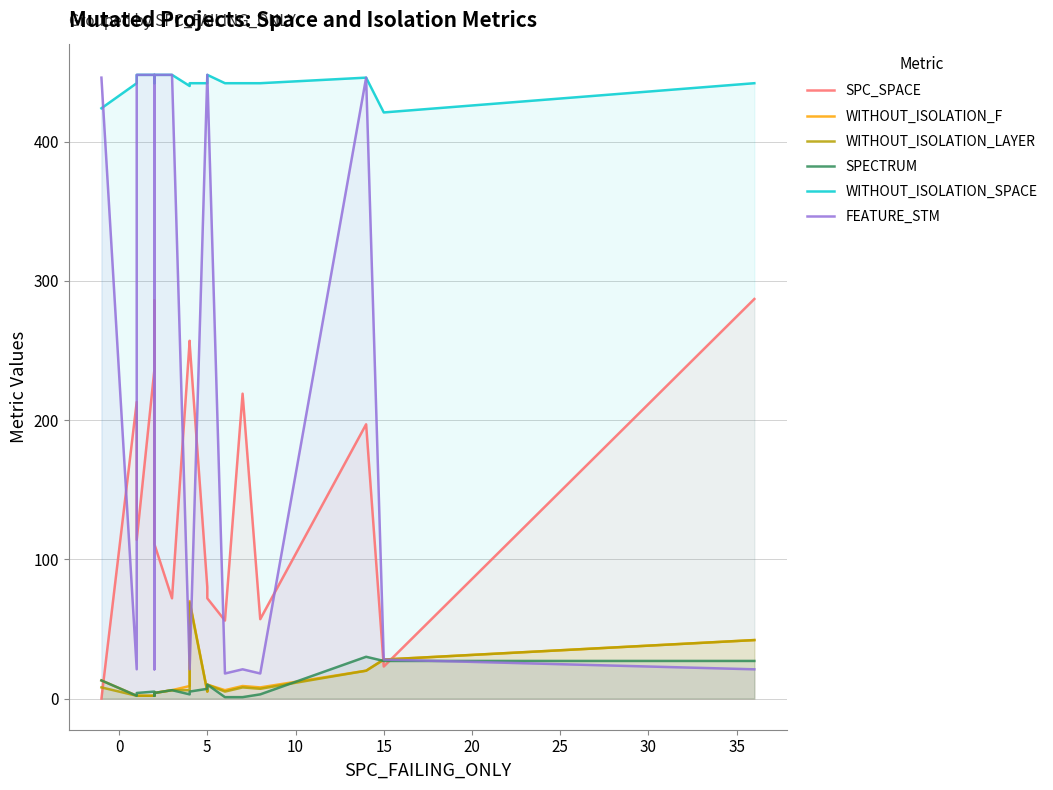

The value of WITHOUT_ISOLATION_F at 30 is 6. True or false?

False